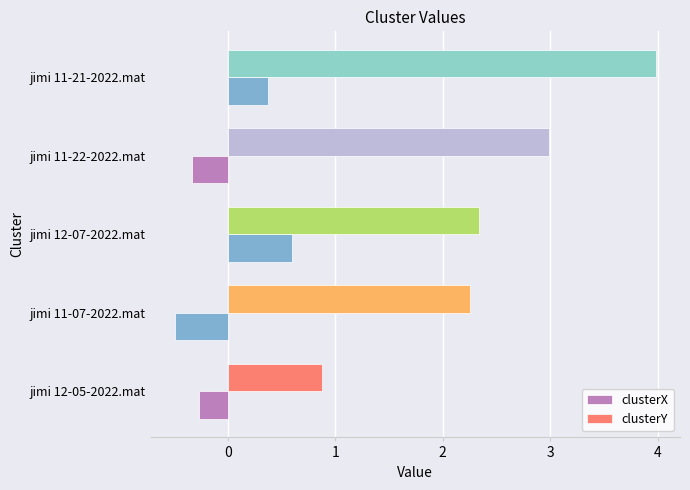

Which series has the widest spread of values?

clusterY